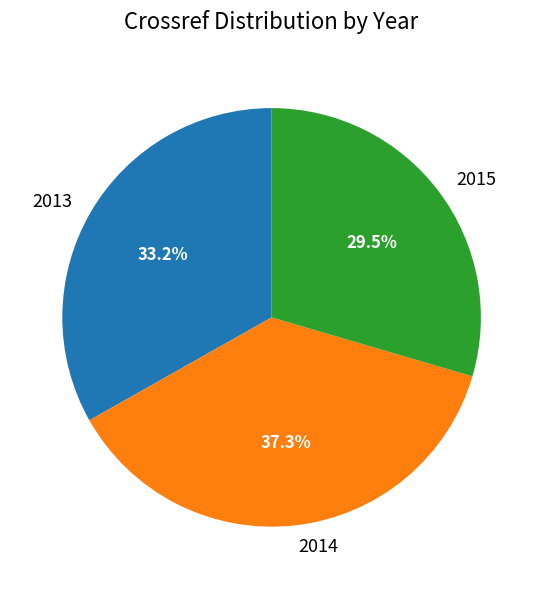

Does any single category account for the majority?

No